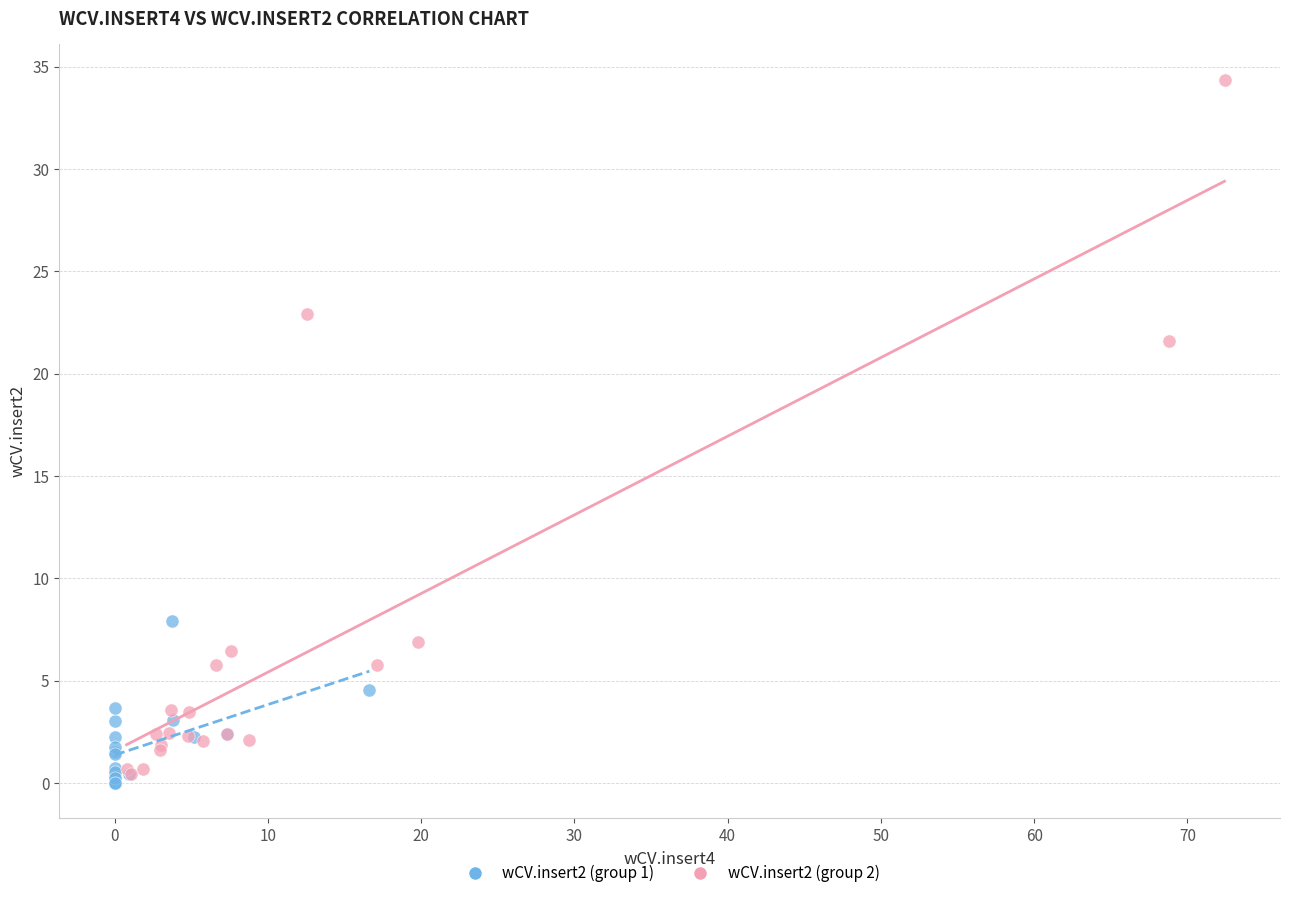

Which series has the largest Y range (max minus min)?

wCV.insert2 (group 2)